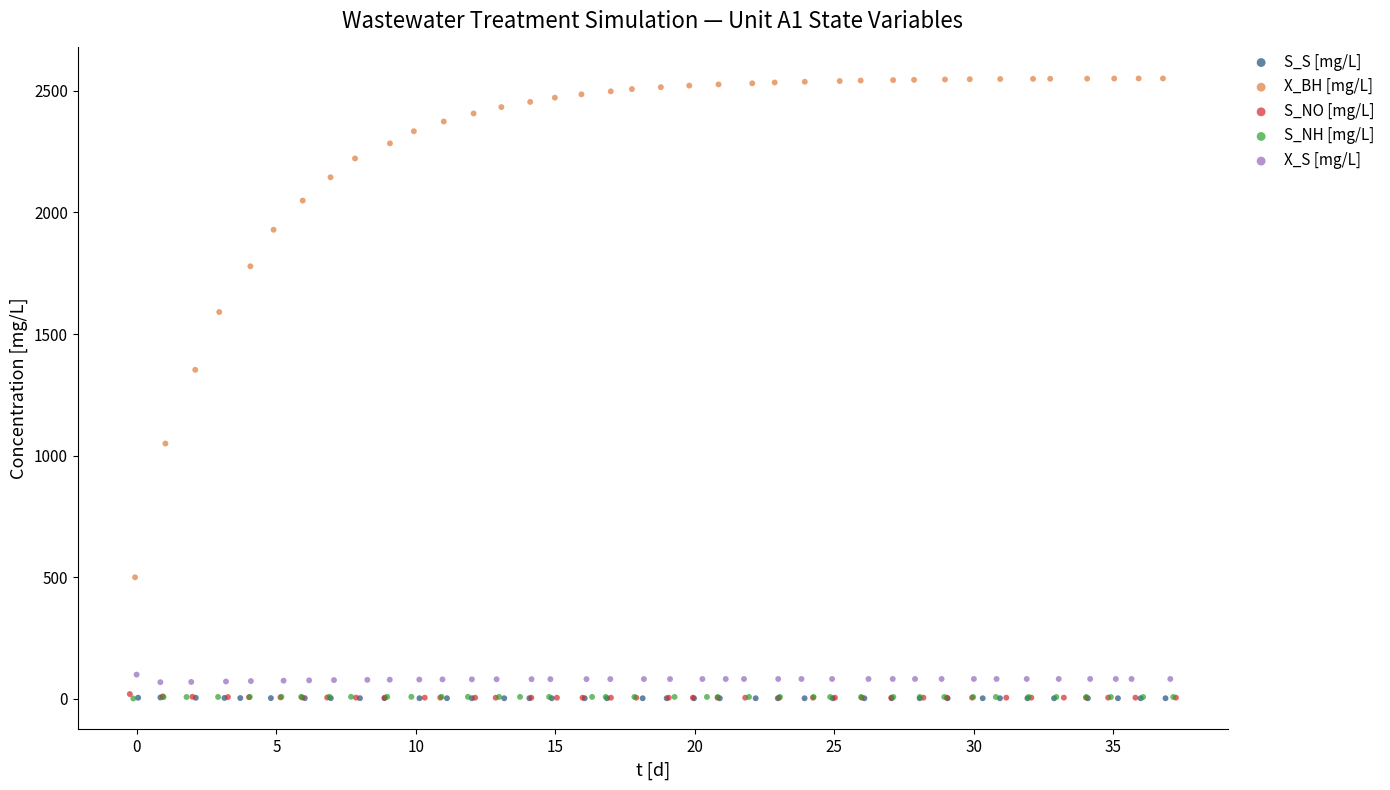

Which series contains the highest Y value?

X_BH [mg/L]